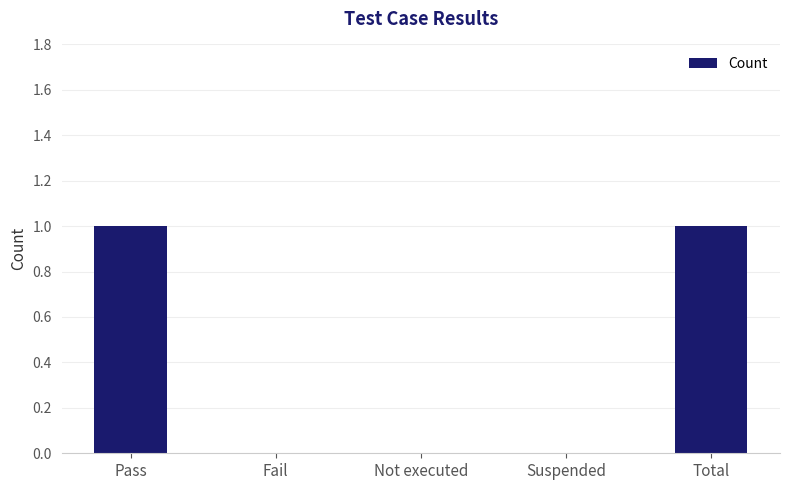

Which has a higher value, Total or Fail?

Total